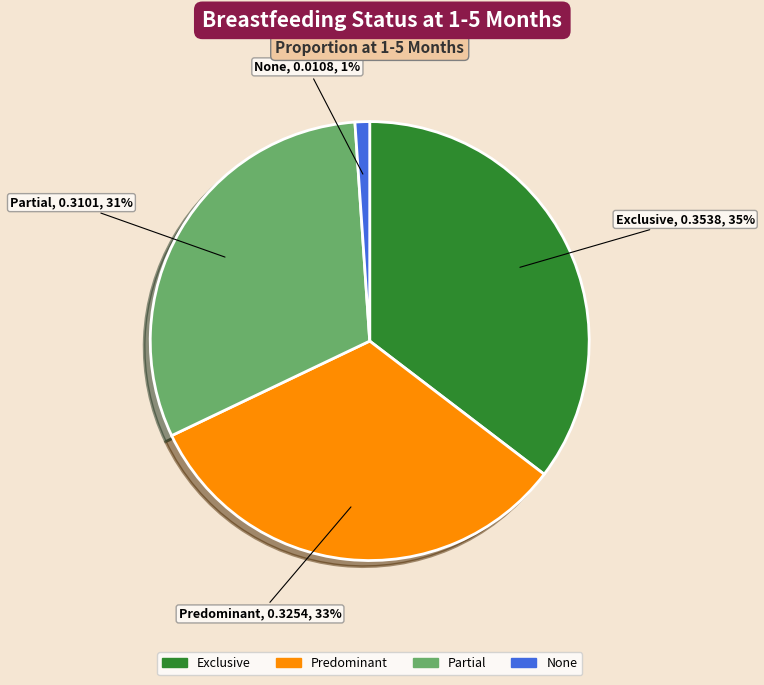

Is there any slice that represents more than half of the pie?

No